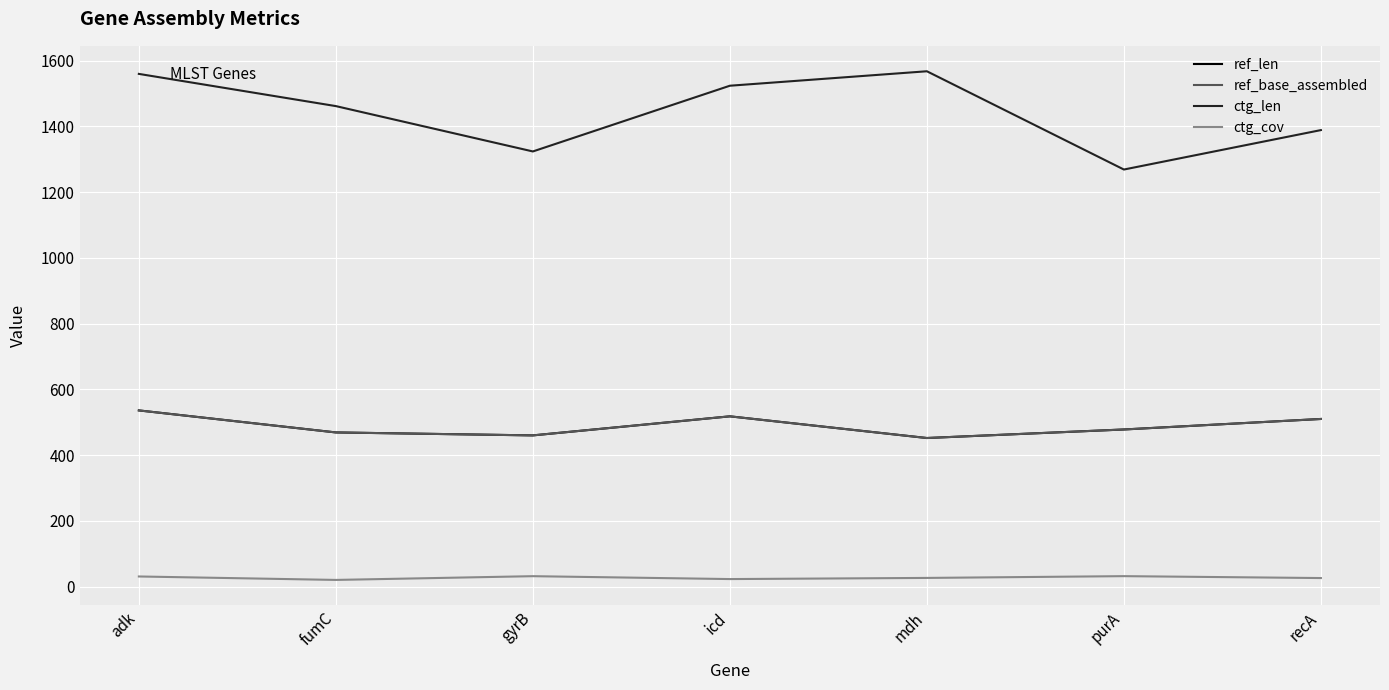

Which series changed the most between mdh and recA?

ctg_len